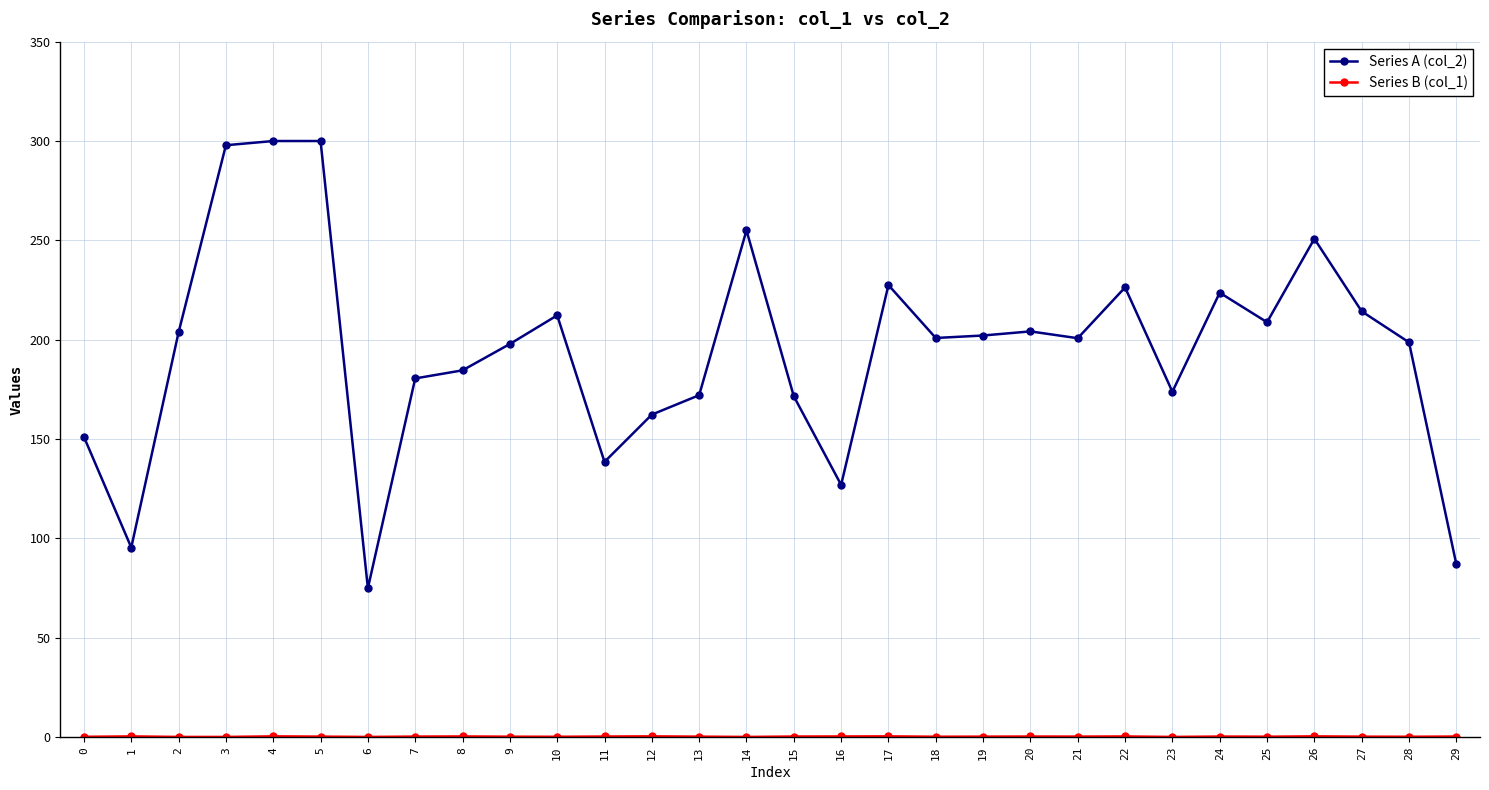

What is the difference between the highest and lowest values at 21?

200.4